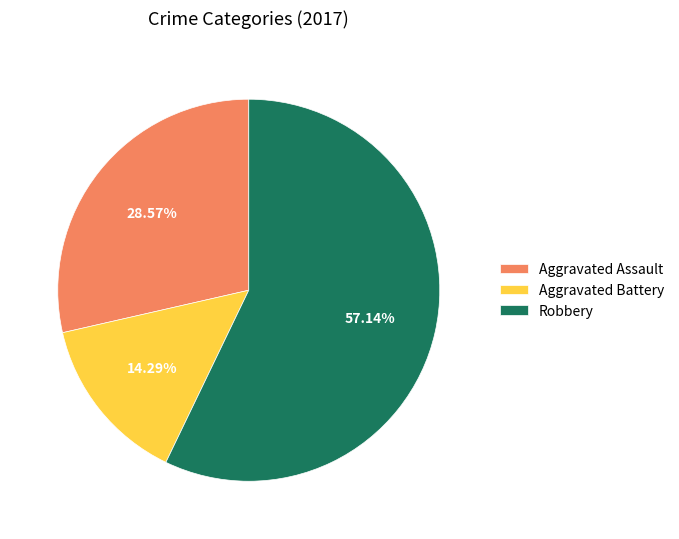

True or false: Robbery accounts for 57% of the total.

True